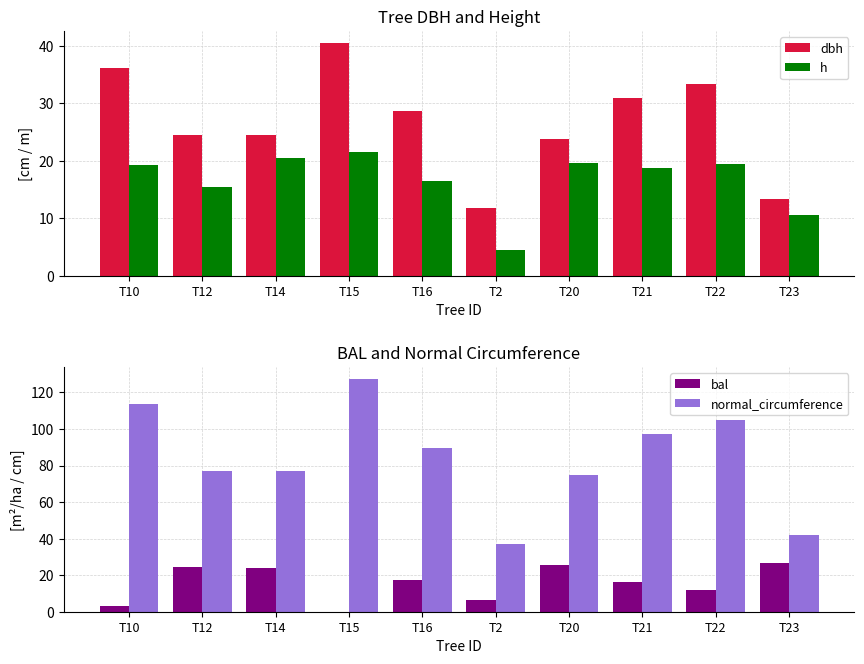

Which series changed the most between T14 and T21?

normal_circumference